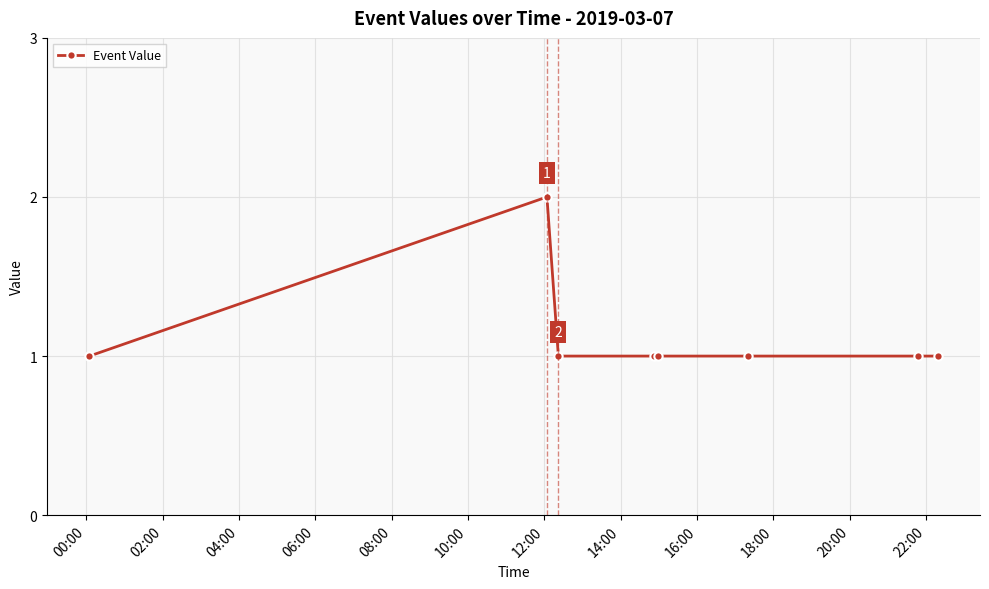

What is the value of the 7th point from the left?

1